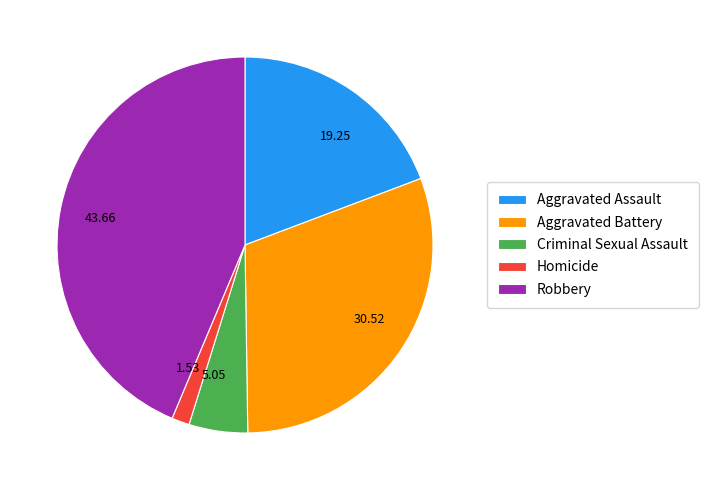

Do Aggravated Battery and Criminal Sexual Assault together represent more than half of the pie?

No